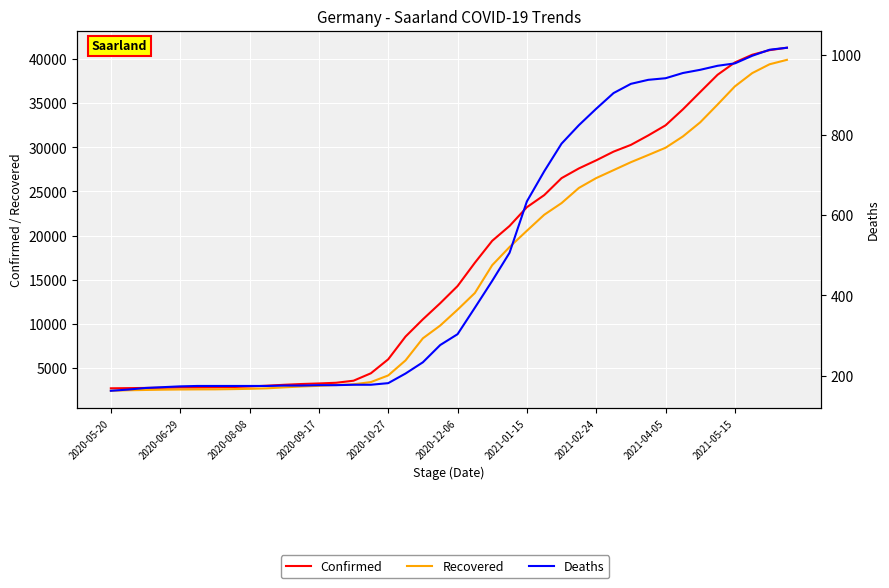

Which series has the widest spread of values?

Confirmed